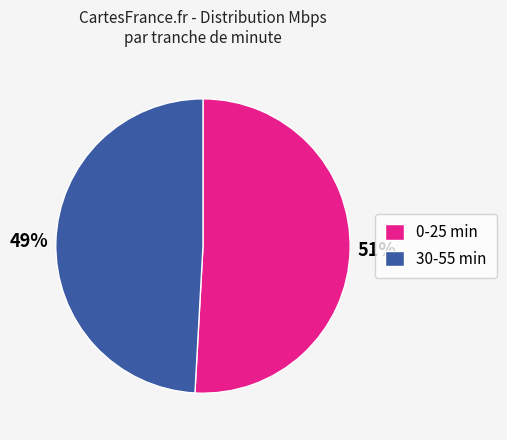

Approximately how many times larger is the value at 0-25 min compared to 30-55 min?

1.0